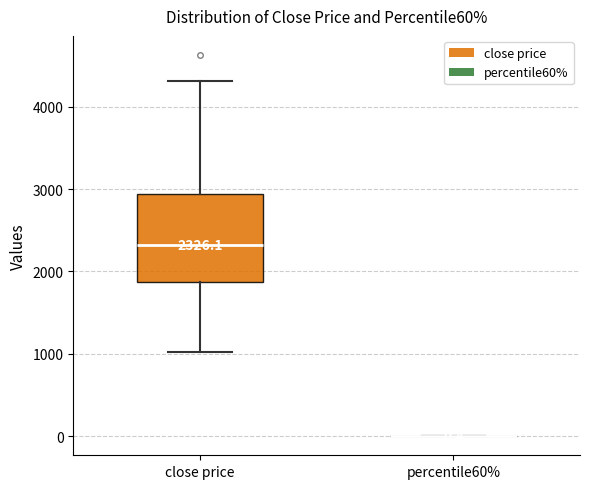

Comparing the boxes themselves (not the whiskers), which one is the tallest?

close price